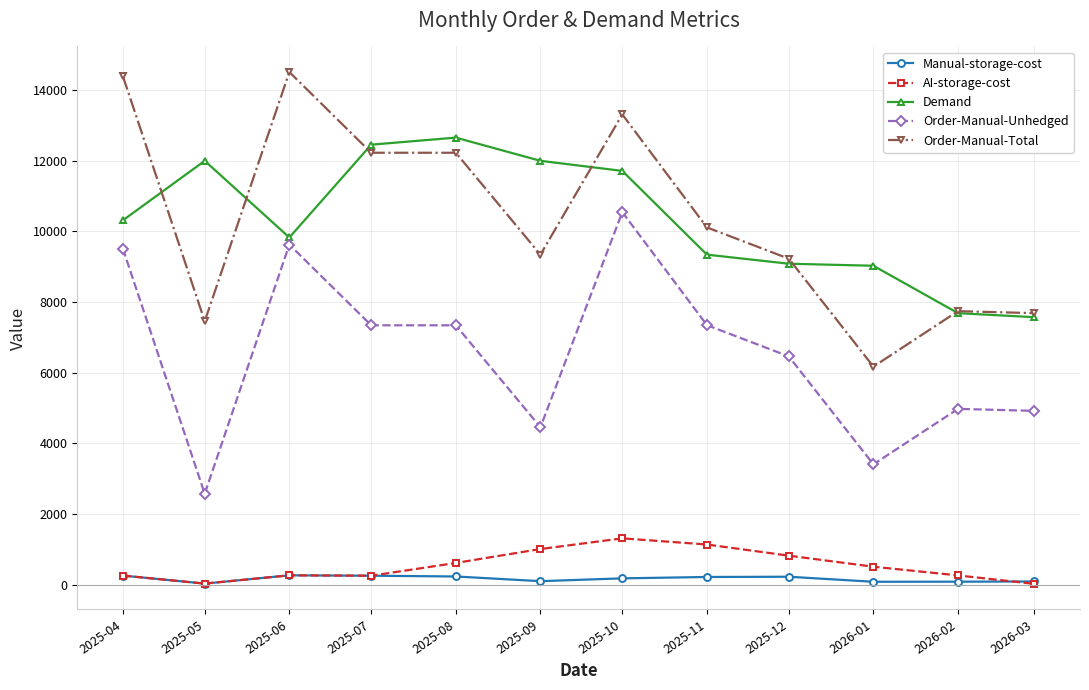

What position from the right is 2025-06?

10